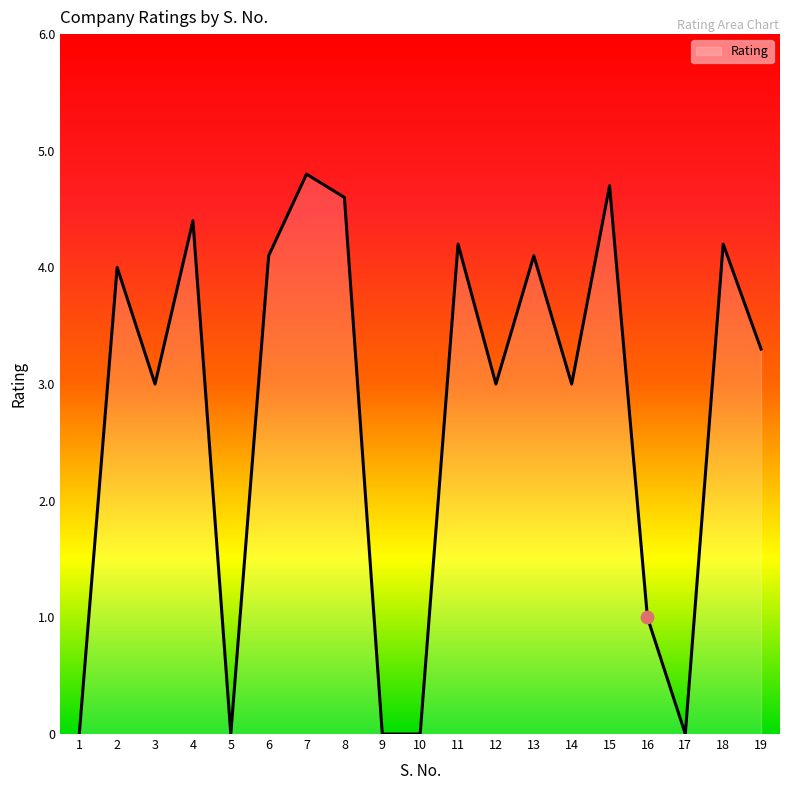

What is the change in value from 3 to 8?

+1.6